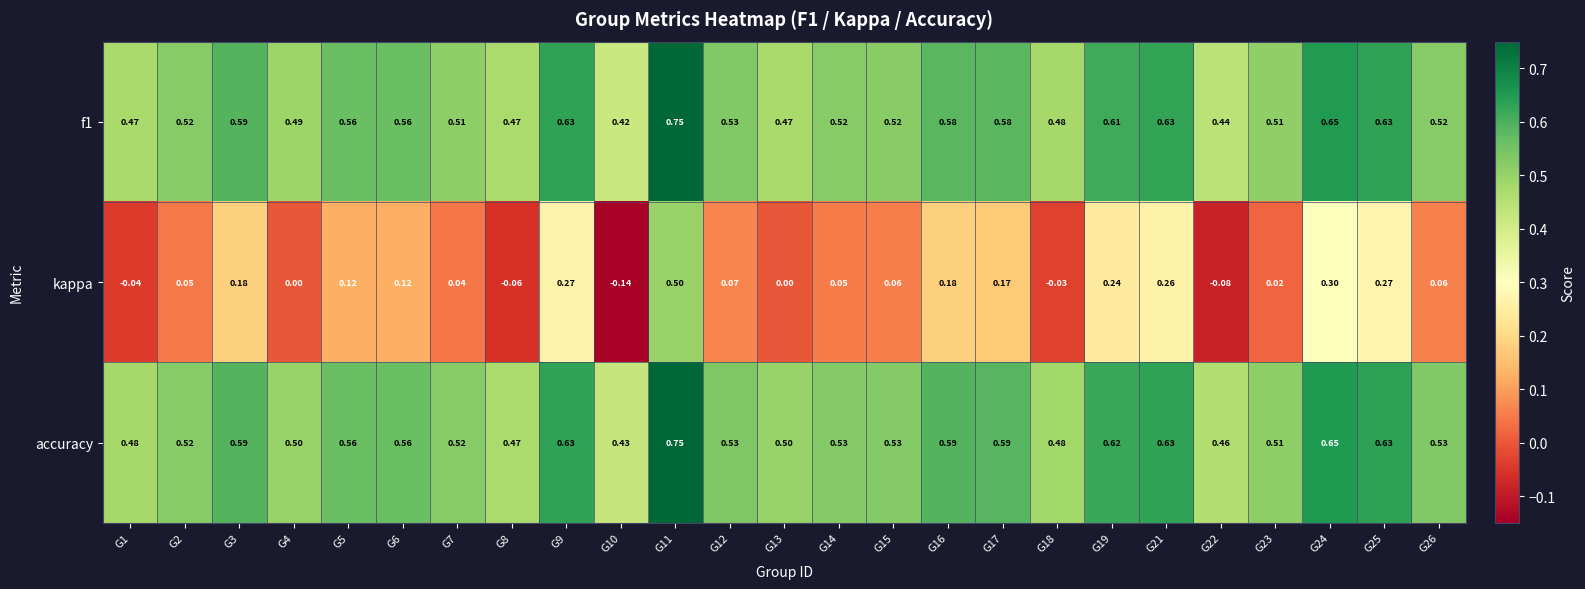

Which series changed the most between G10 and G12?

kappa